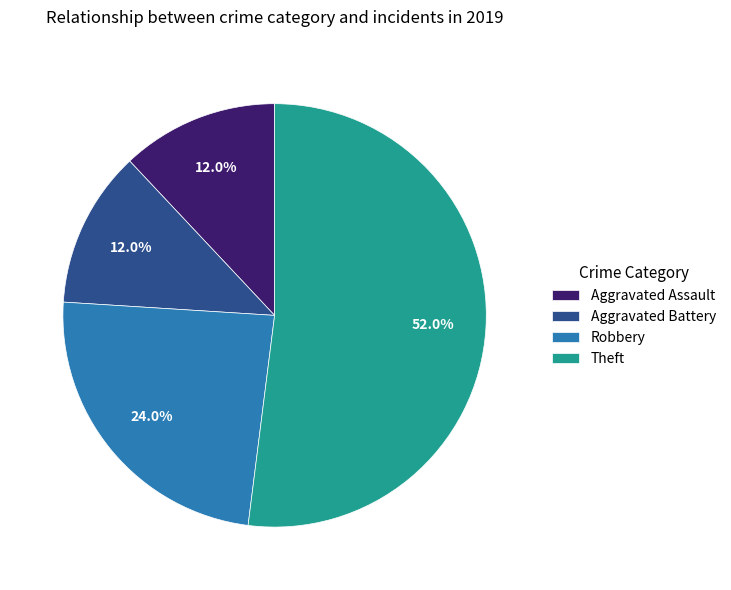

The Theft slice represents 38% of the pie. True or false?

False